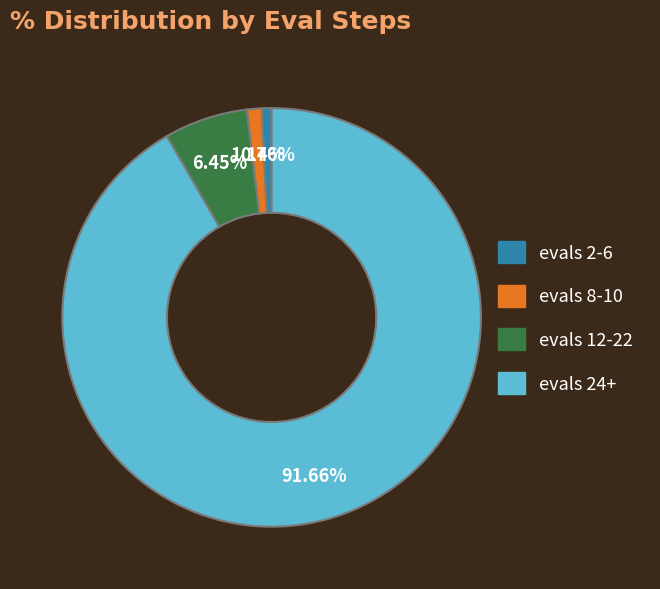

Is there any slice that represents more than half of the pie?

Yes